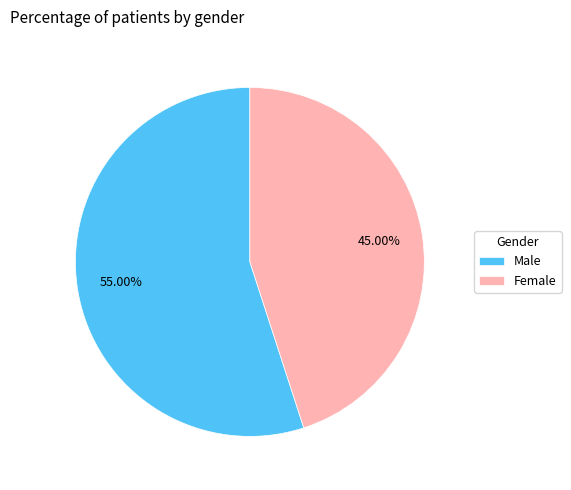

What percentage is NOT represented by Female?

55.0%